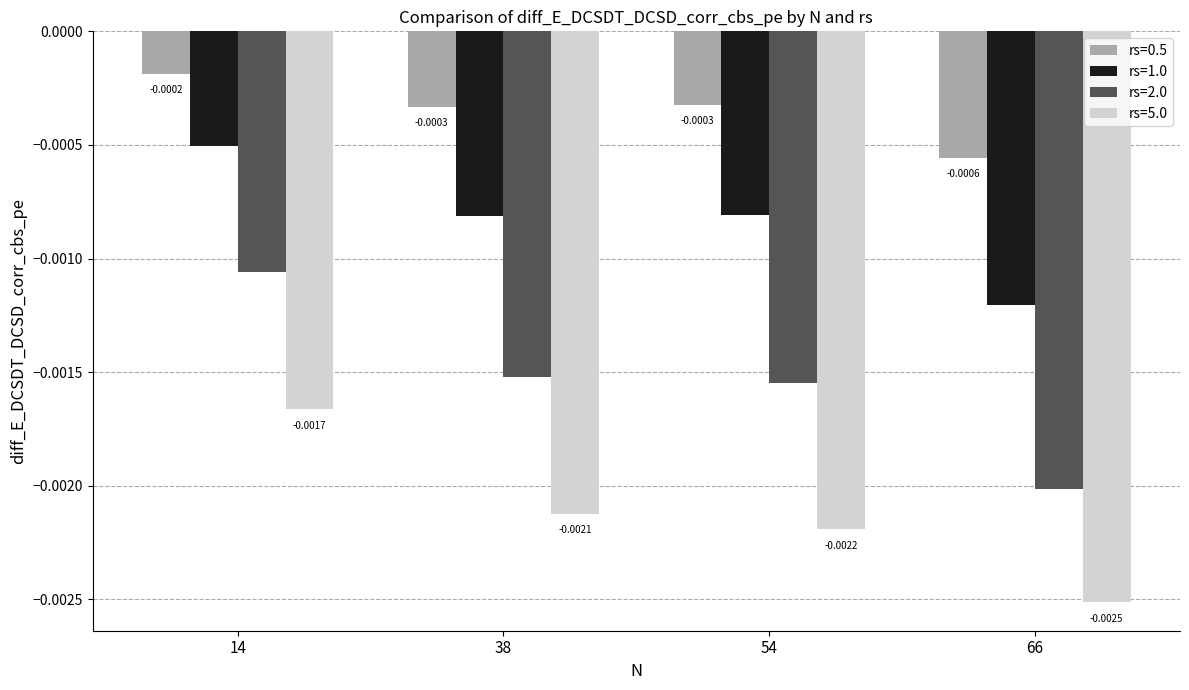

How many groups of bars are there?

4